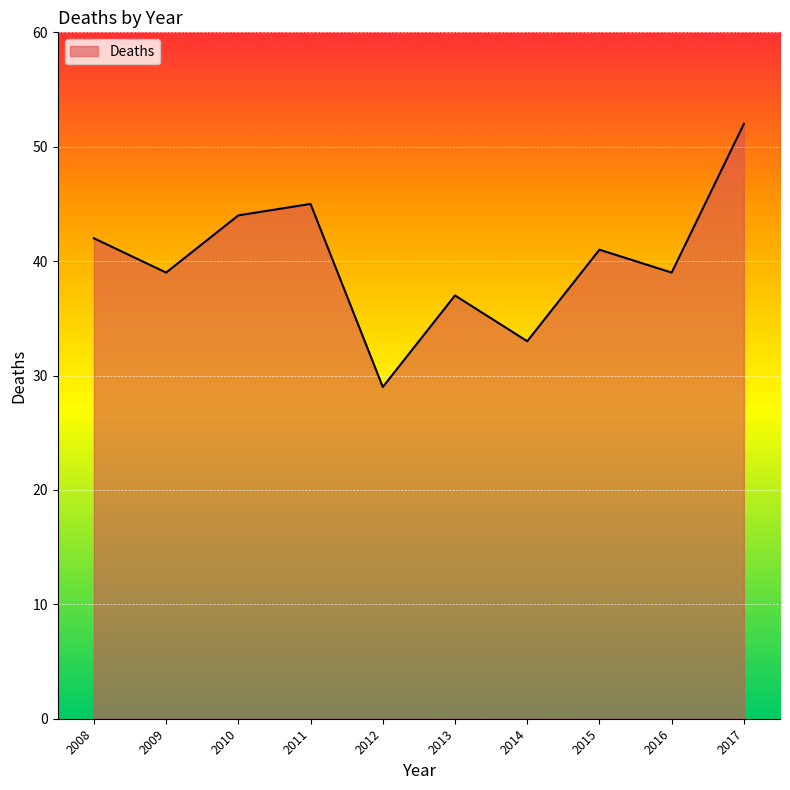

Reading left to right, extract all data points from this chart.

2008=42	2009=39	2010=44	2011=45	2012=29	2013=37	2014=33	2015=41	2016=39	2017=52